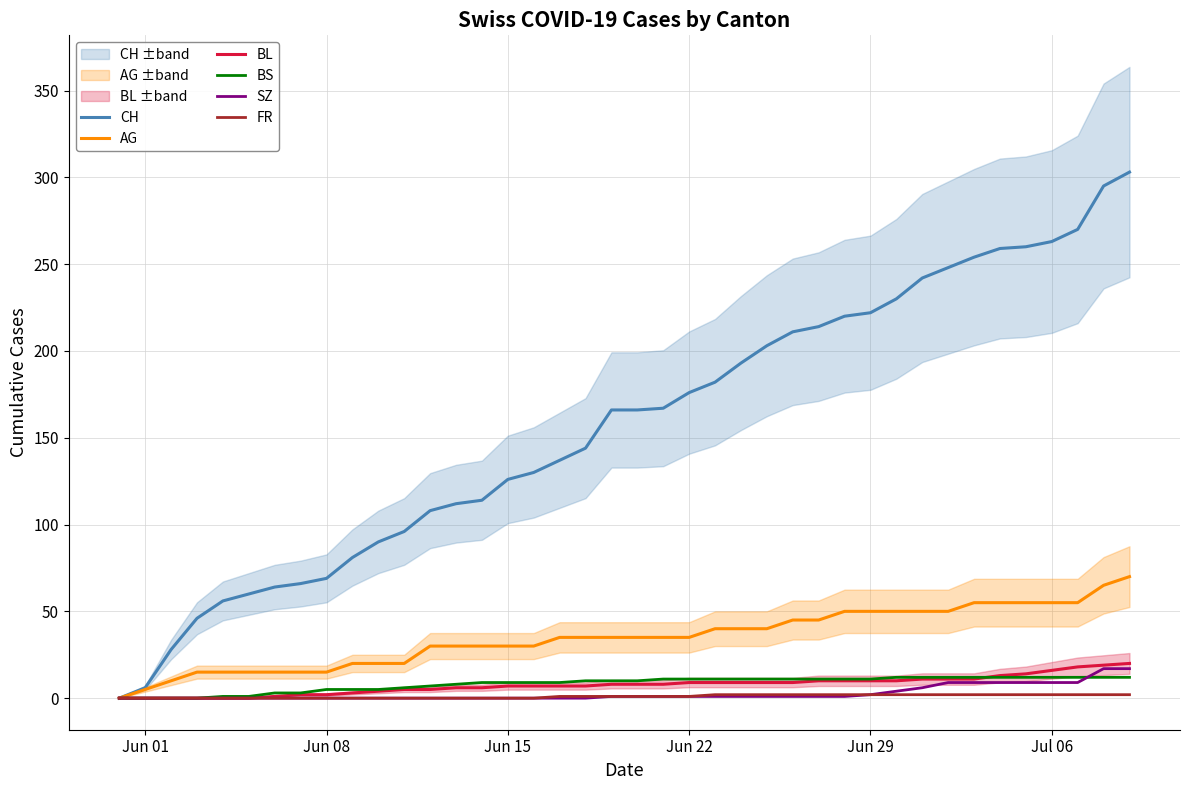

How many distinct data groups are displayed?

6